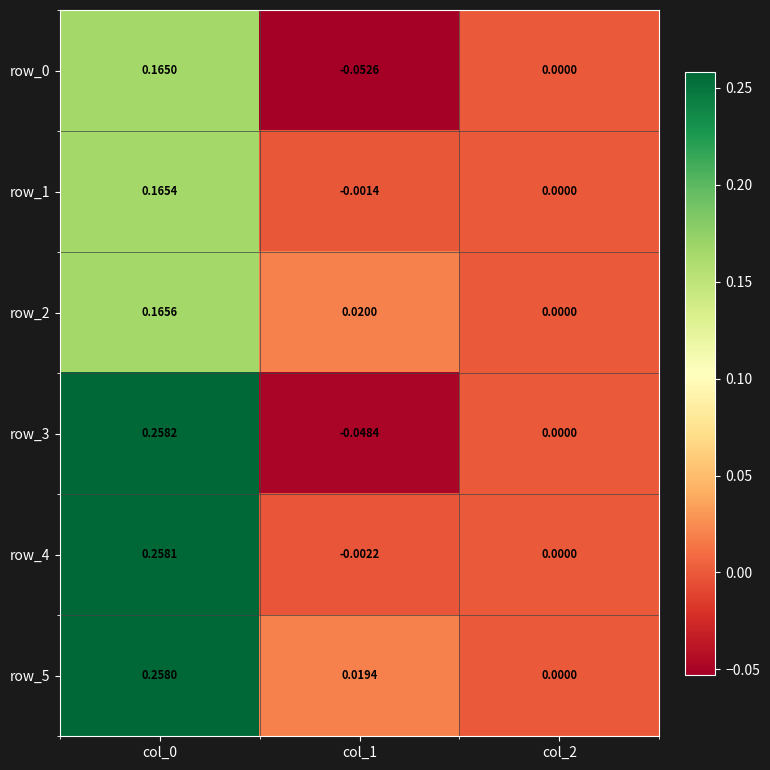

What is the minimum value shown in the chart?

-0.1